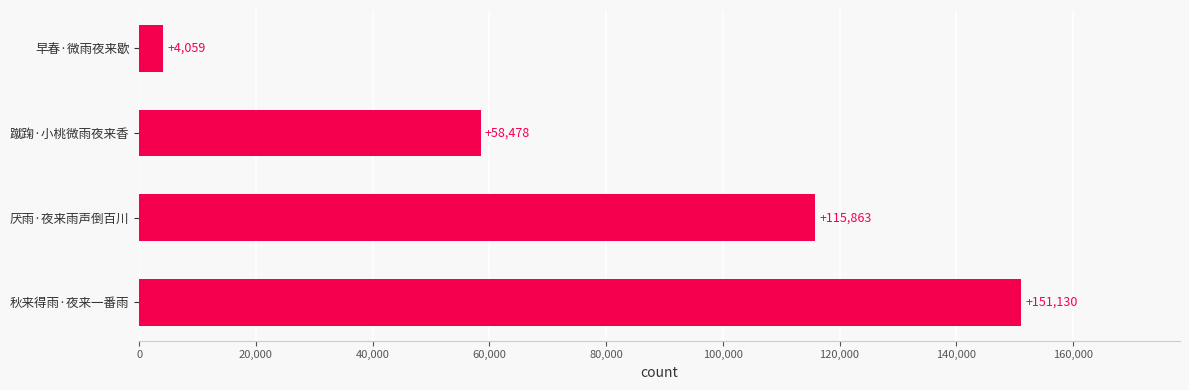

Where is the data nearest to the value 77594?

蹴踘·小桃微雨夜来香